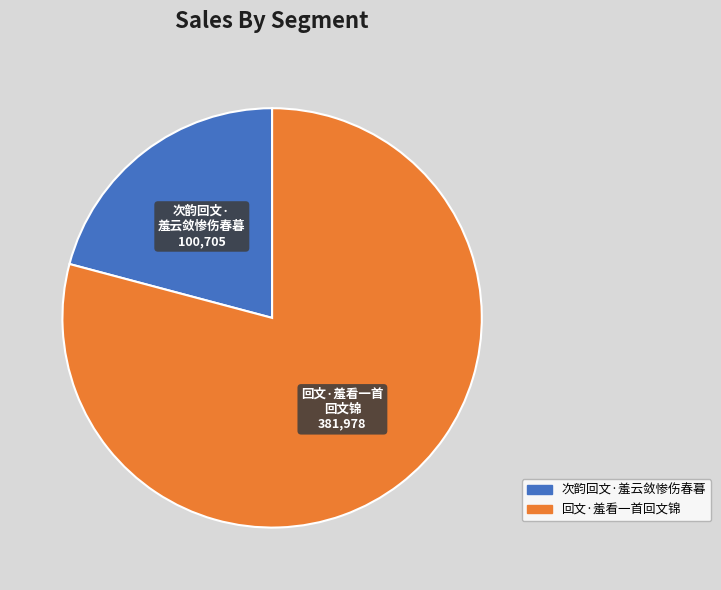

Rank the categories by value from lowest to highest.

次韵回文·羞云敛惨伤春暮, 回文·羞看一首回文锦